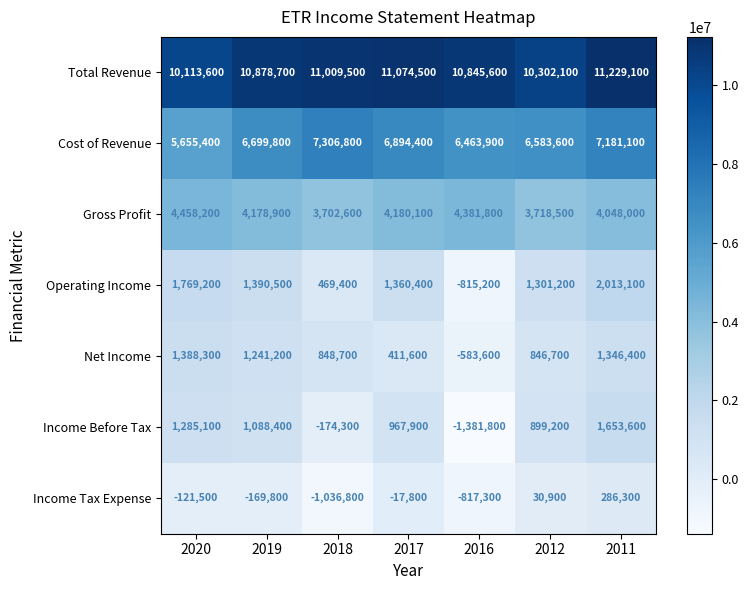

Which series has the widest spread of values?

Income Before Tax